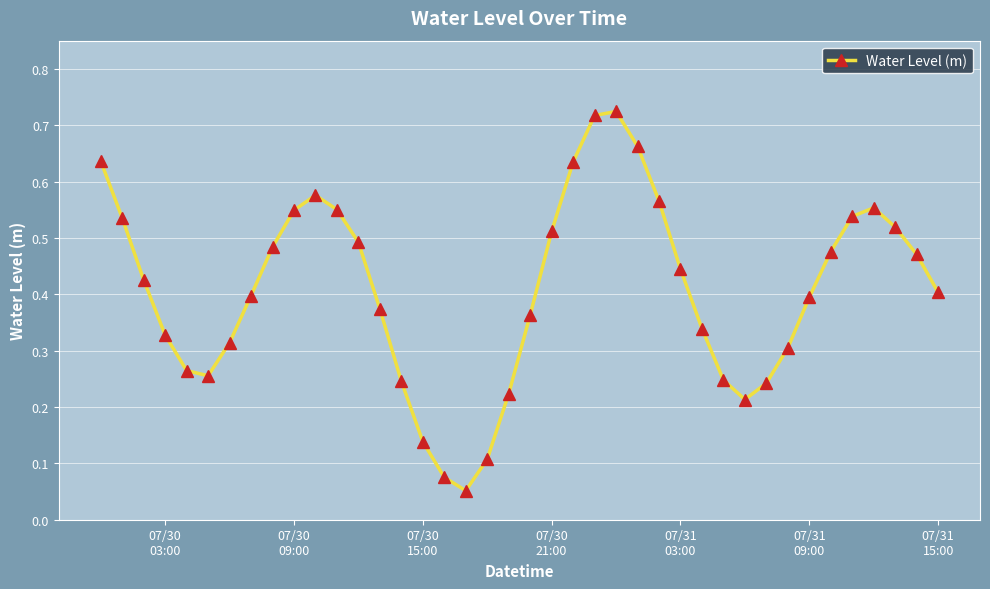

True or false: the data has more than 2 interior local peaks.

True